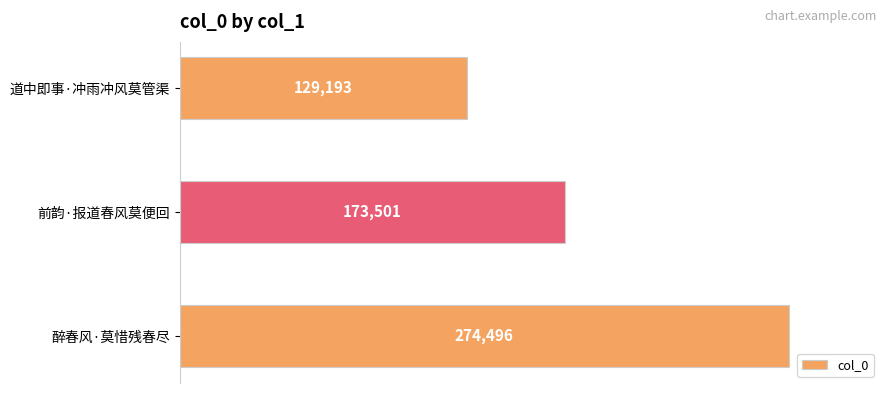

Reading top to bottom, transcribe all the data shown in this chart.

129193	173501	274496